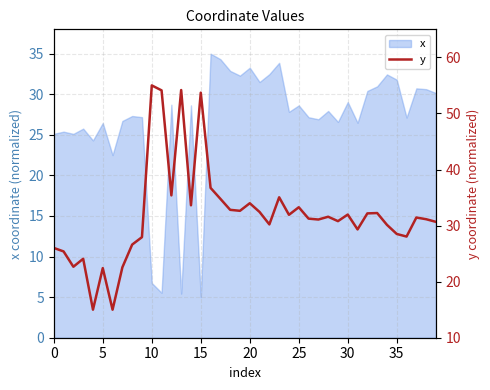

What is the highest value of the x series?

35.0